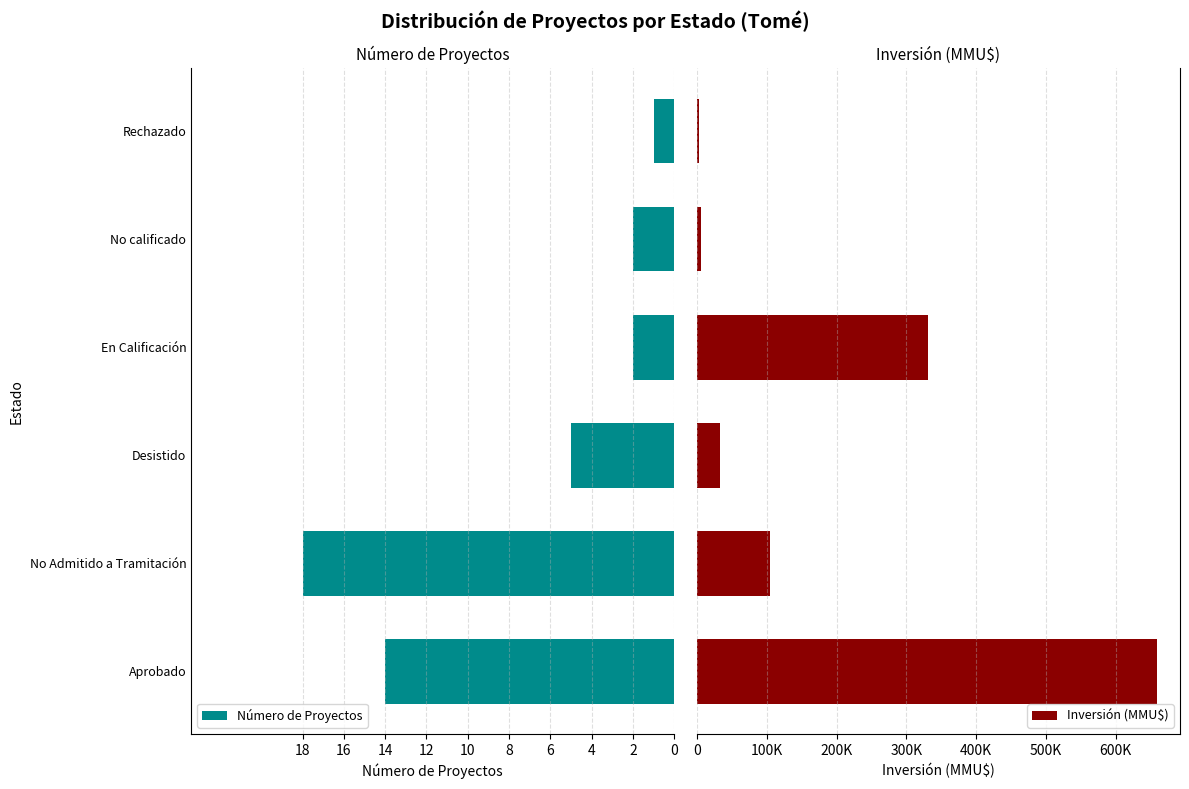

Which series has the largest total across all categories?

Inversión (MMU$)